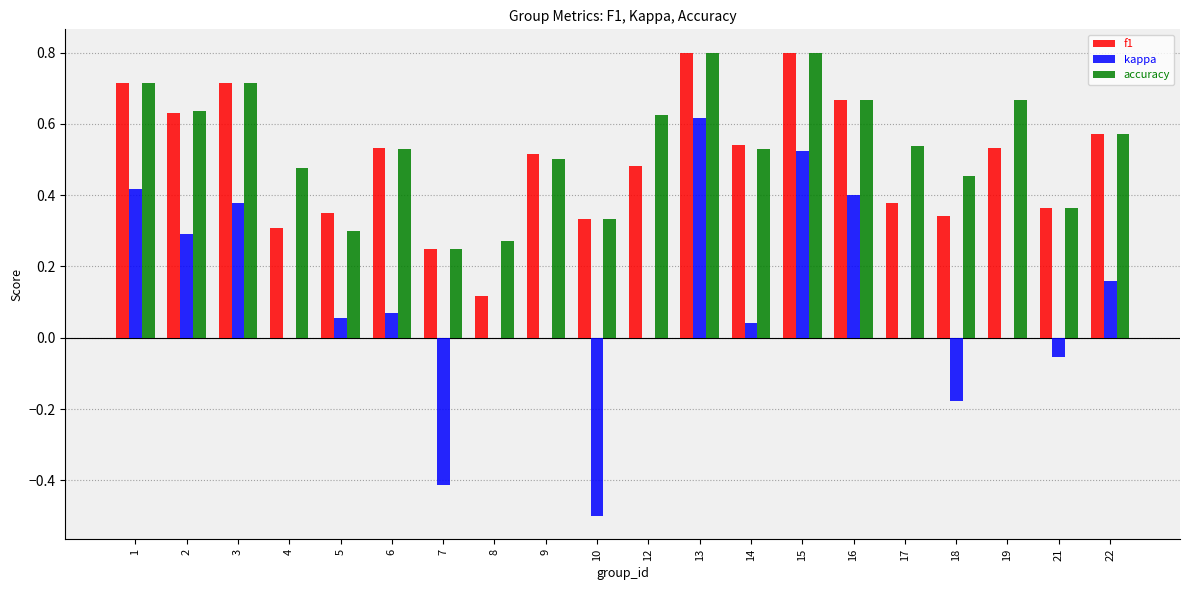

What is the highest value of the accuracy series?

0.8